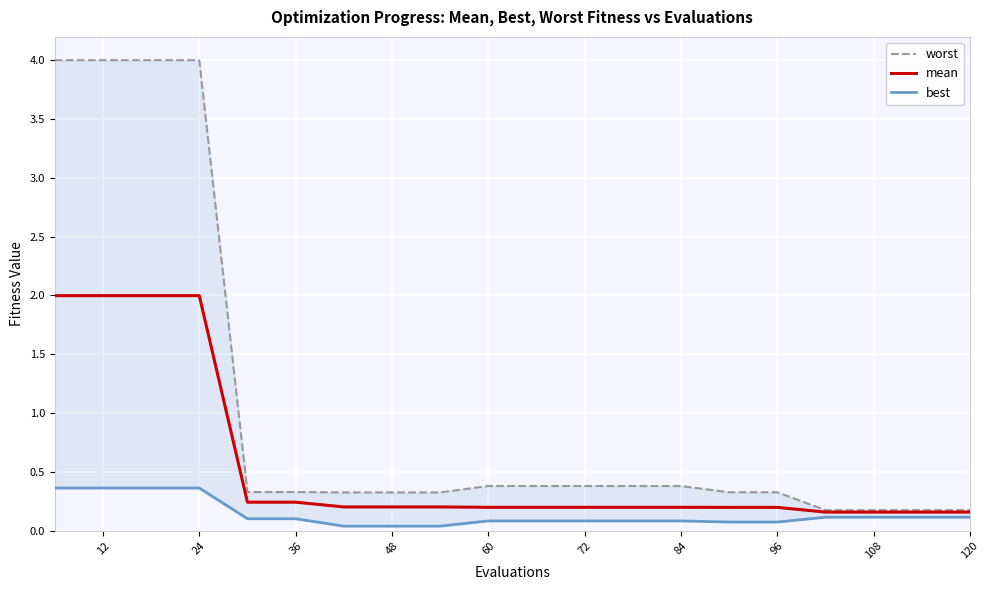

How many lines are shown in the chart?

3